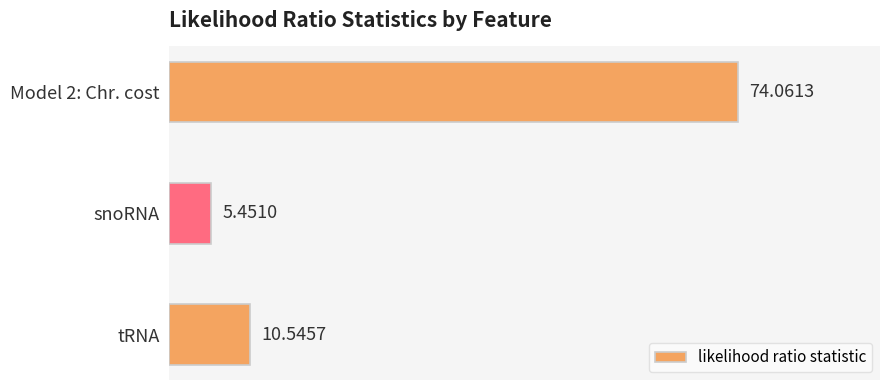

How many data points are less than 10?

1